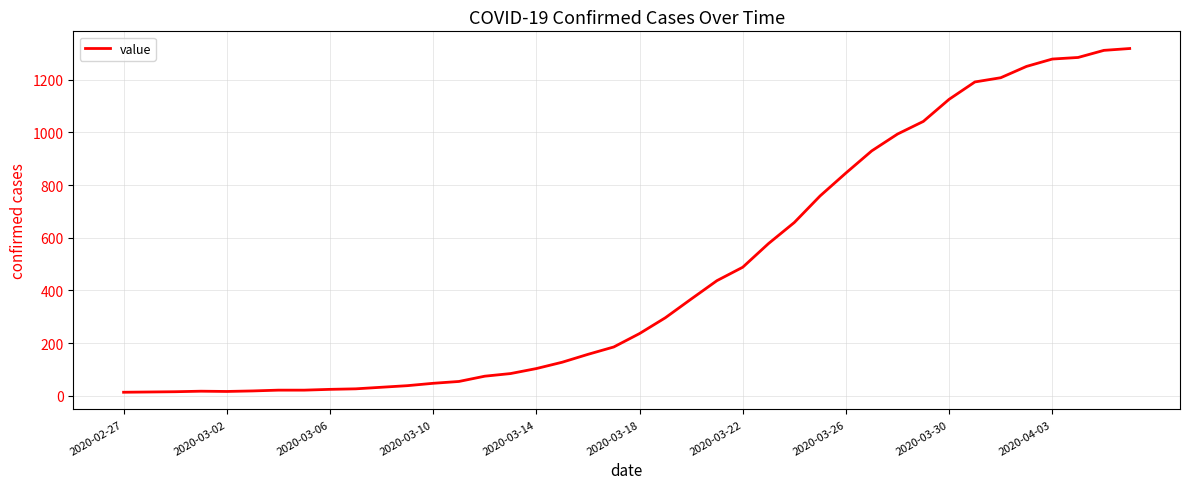

Does the chart display data point markers on the line(s)?

No